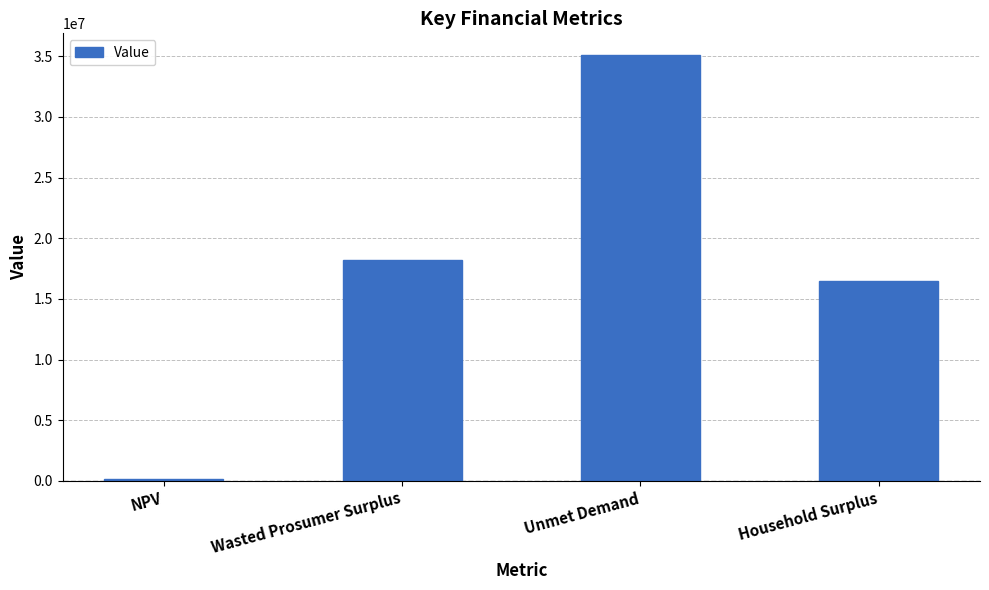

What is the smallest value displayed?

177430.1